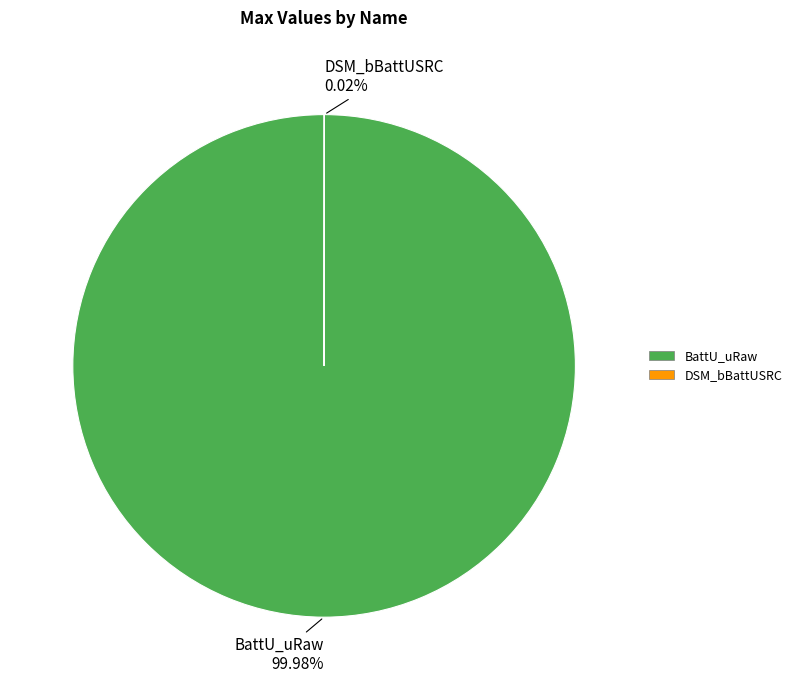

Which category has the biggest portion of the pie?

BattU_uRaw